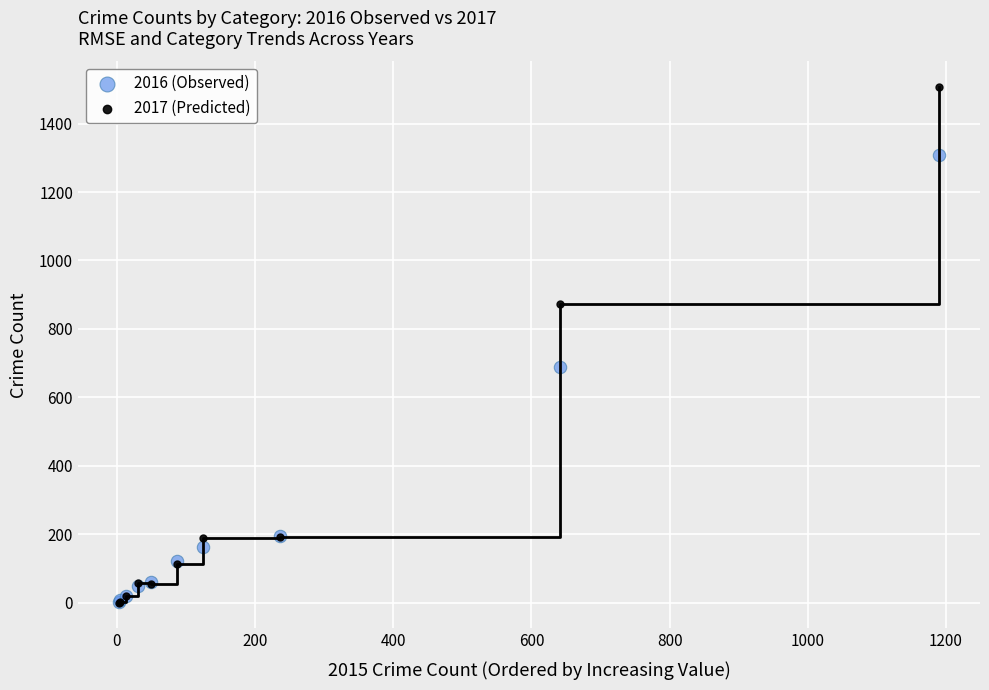

In the 2017 (Predicted) series, what Y value is closest to 753?

873